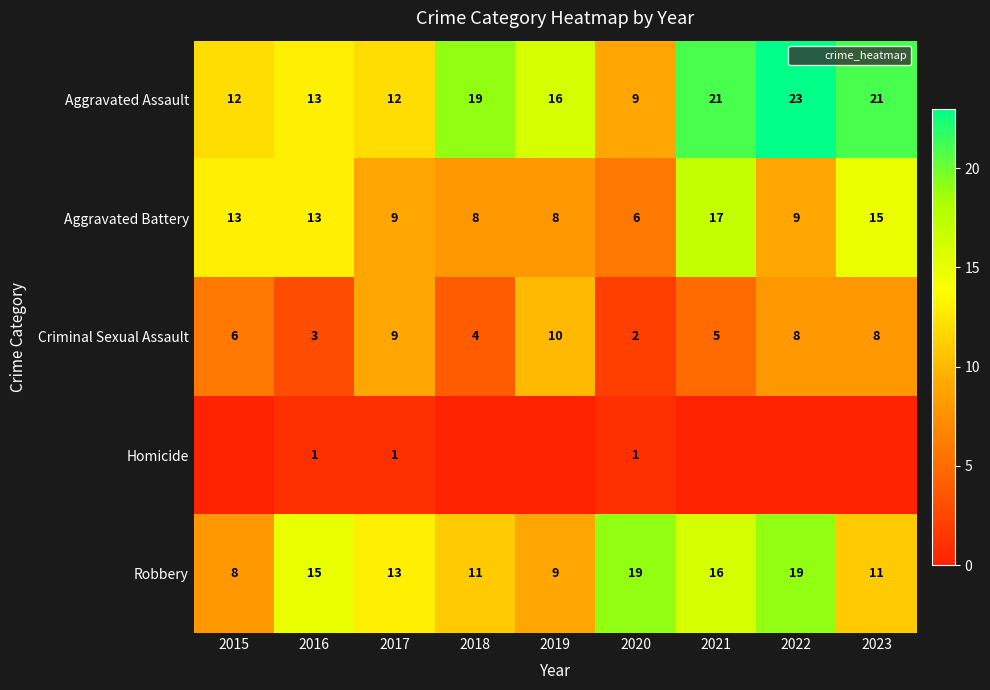

Where is Robbery nearest to the value 13?

2017